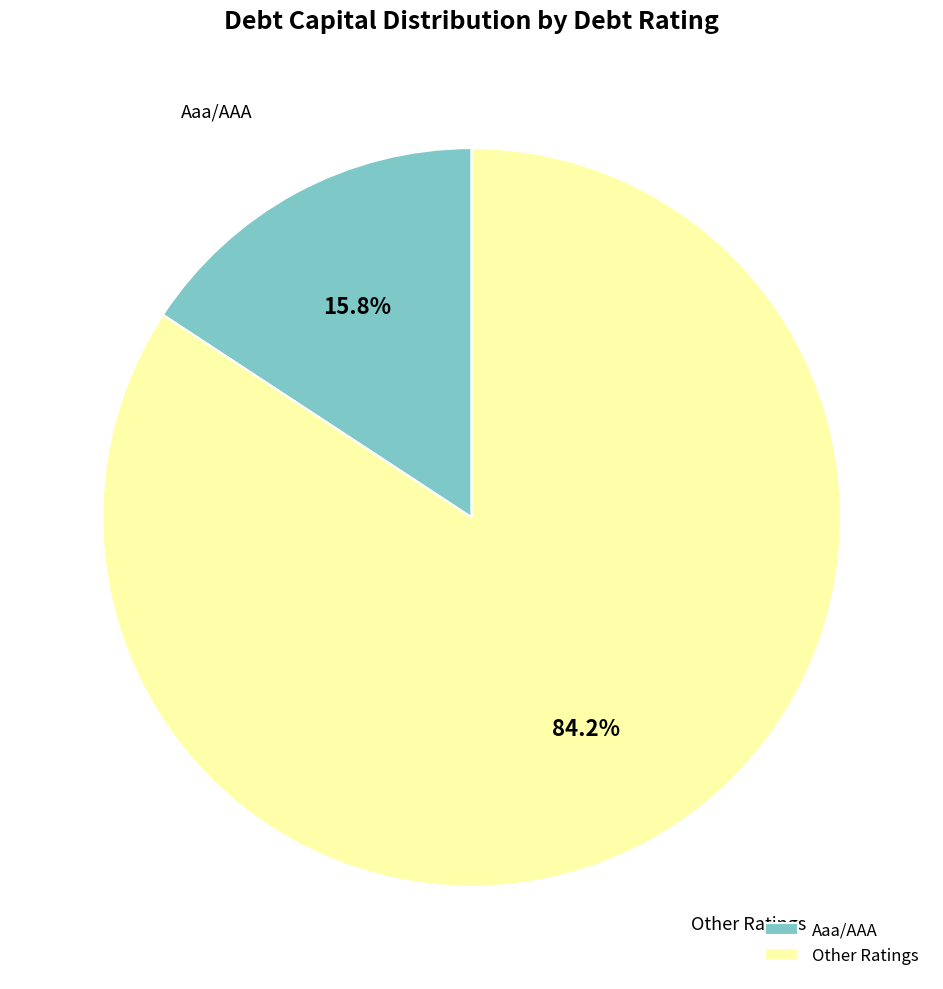

Which slice is the largest?

Other Ratings